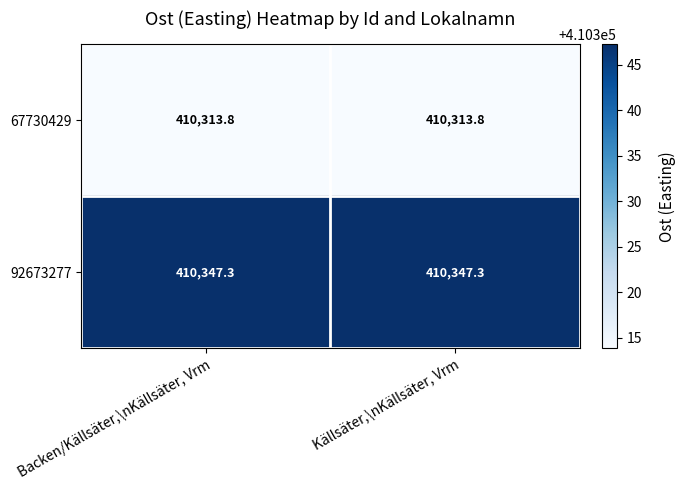

The value of 67730429 at Backen/Källsäter,\nKällsäter, Vrm is 410313.8. True or false?

True